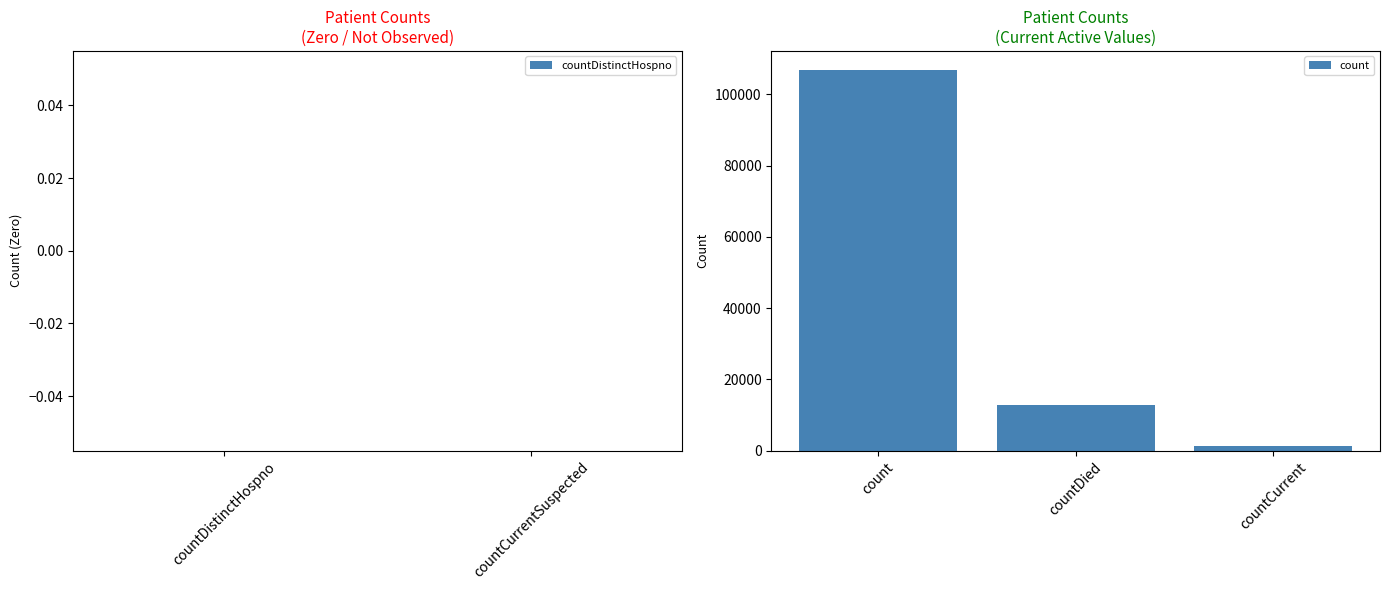

How many bars are there in total?

3